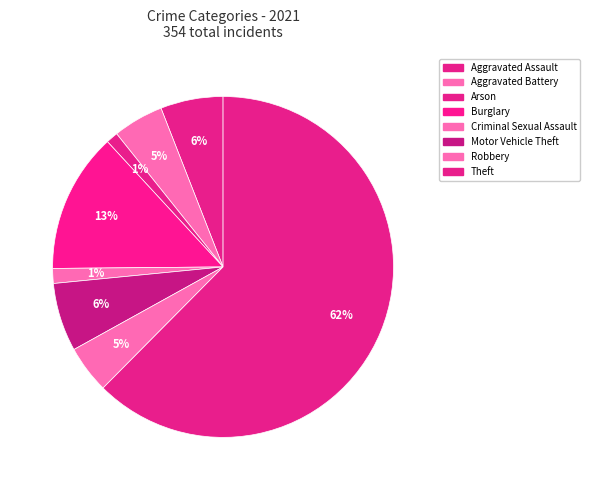

The Criminal Sexual Assault slice represents 10% of the pie. True or false?

False